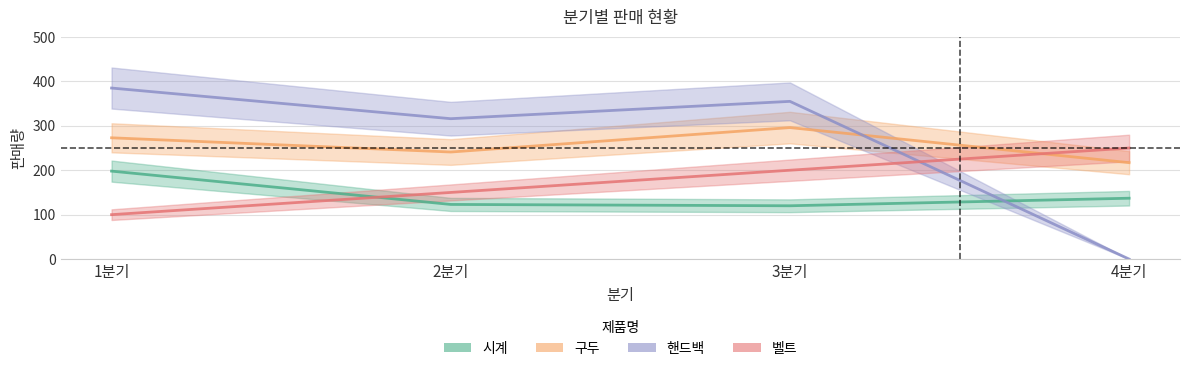

Is the value of 구두 at 4분기 greater than the value of 벨트 at 4분기?

No